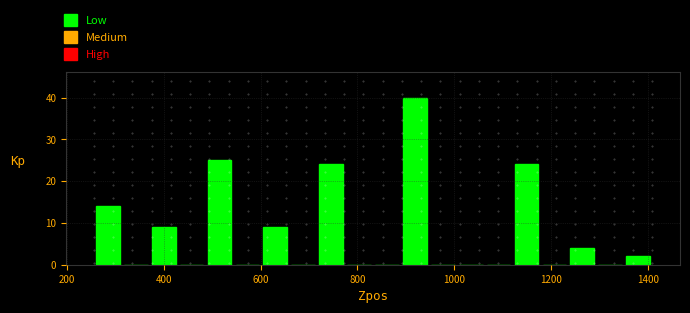

Read against the x-axis, roughly where is the centre of the tallest bar?

920